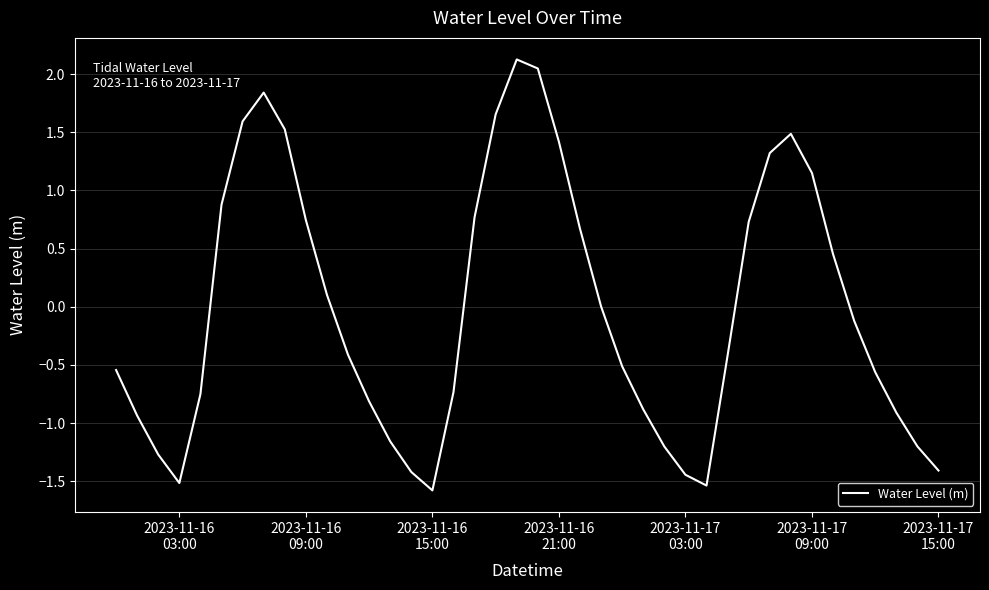

What is the greatest value displayed?

2.1